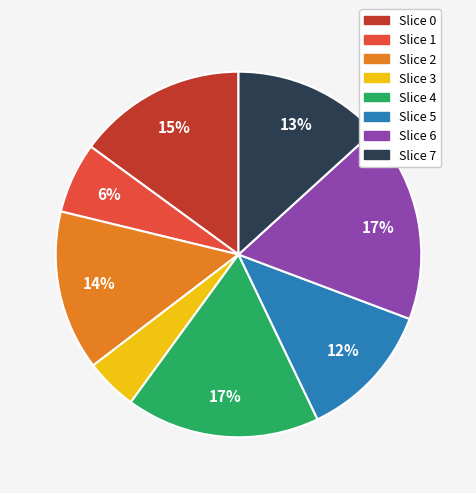

Is there any slice that represents more than half of the pie?

No